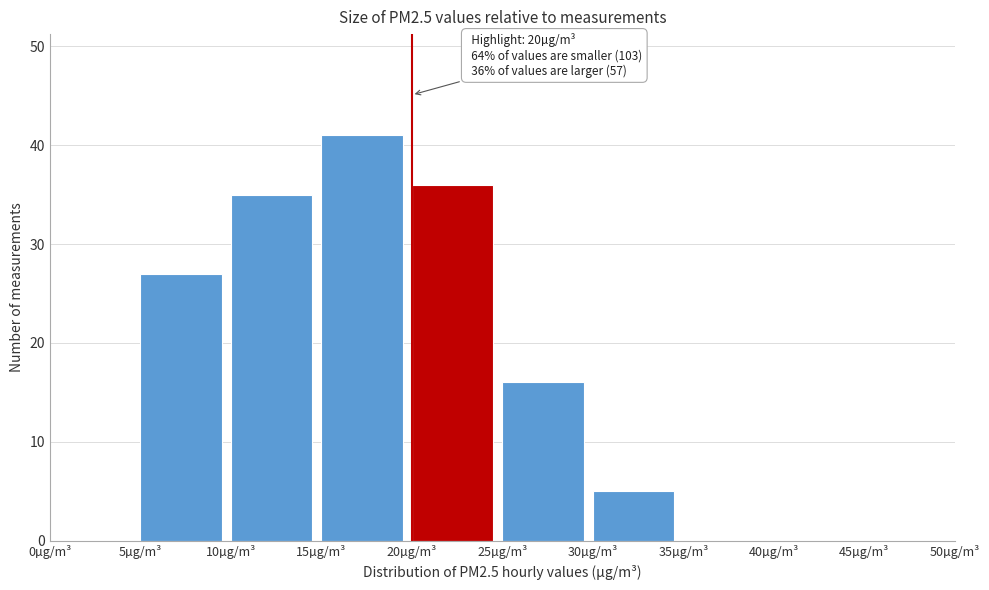

Which range on the x-axis has the tallest bar?

15 to 20